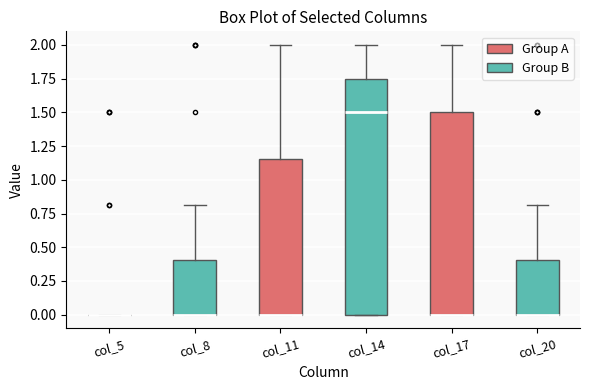

Reading left to right, read every box against the y-axis: the position of its median line, the range the box covers, and the ends of its whiskers. The values are not printed on the chart, so give them approximately, as read against the axis.

col_5: box collapsed to a line at 0.00, whiskers 0.00 to 0.00
col_8: median 0.00 (drawn on the box's lower edge), box 0.00 to 0.40, whiskers 0.00 to 0.80
col_11: median 0.00 (drawn on the box's lower edge), box 0.00 to 1.15, whiskers 0.00 to 2.00
col_14: median 1.50, box 0.00 to 1.75, whiskers 0.00 to 2.00
col_17: median 0.00 (drawn on the box's lower edge), box 0.00 to 1.50, whiskers 0.00 to 2.00
col_20: median 0.00 (drawn on the box's lower edge), box 0.00 to 0.40, whiskers 0.00 to 0.80